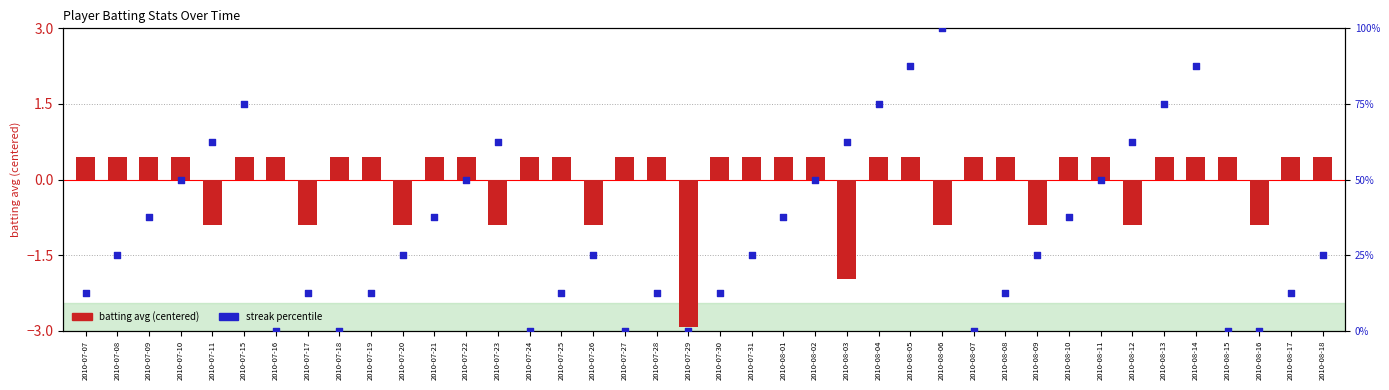

Is the value of batting avg (centered) at 2010-07-09 greater than the value of streak percentile at 2010-08-07?

Yes